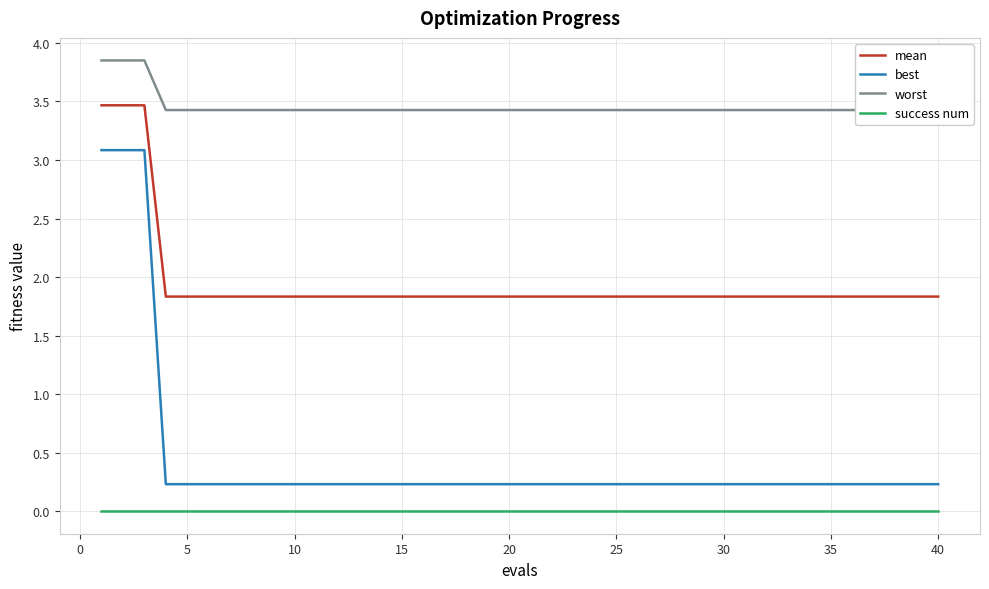

True or false: mean and best intersect in this chart.

False